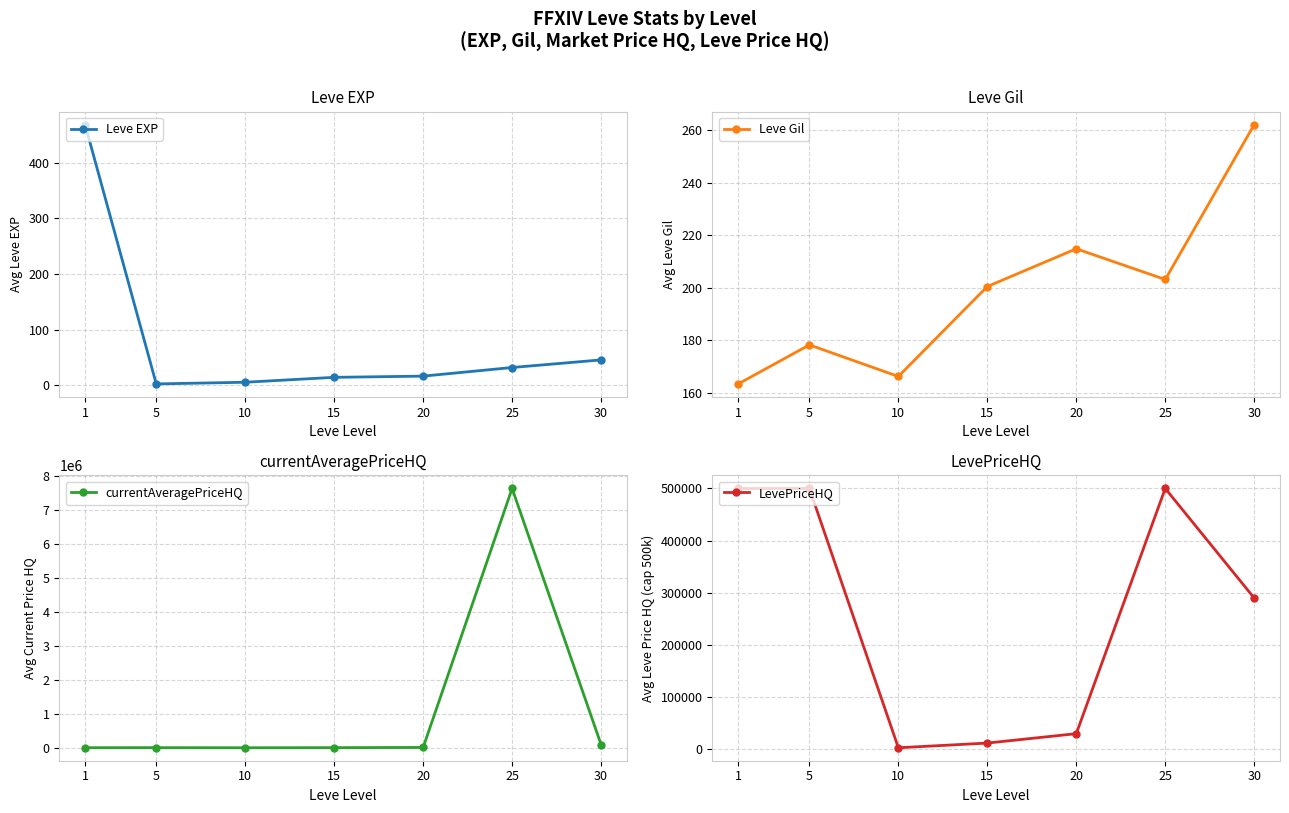

What is the value of the Leve EXP point at the 7th from the left?

45.5